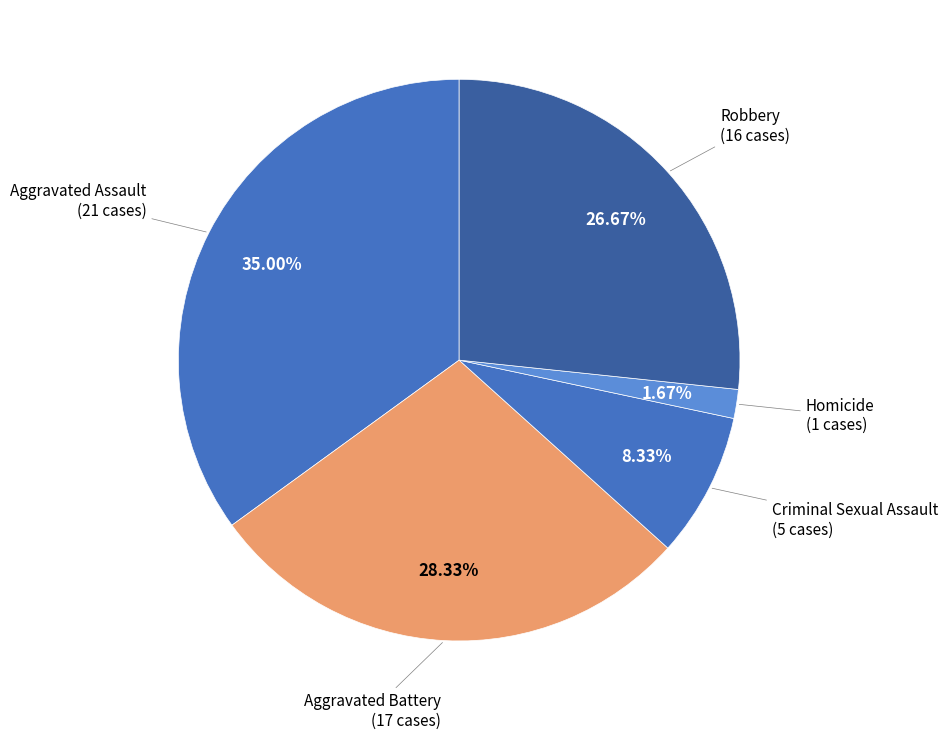

Combined, what portion of the pie is Aggravated Assault and Robbery?

61.7%